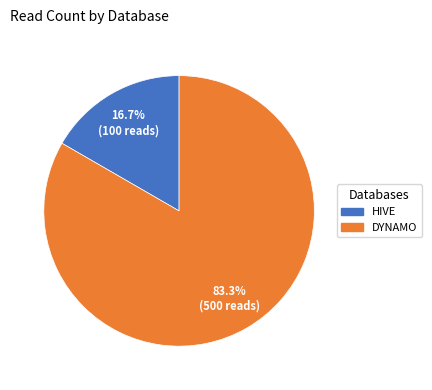

Does any single category account for the majority?

Yes